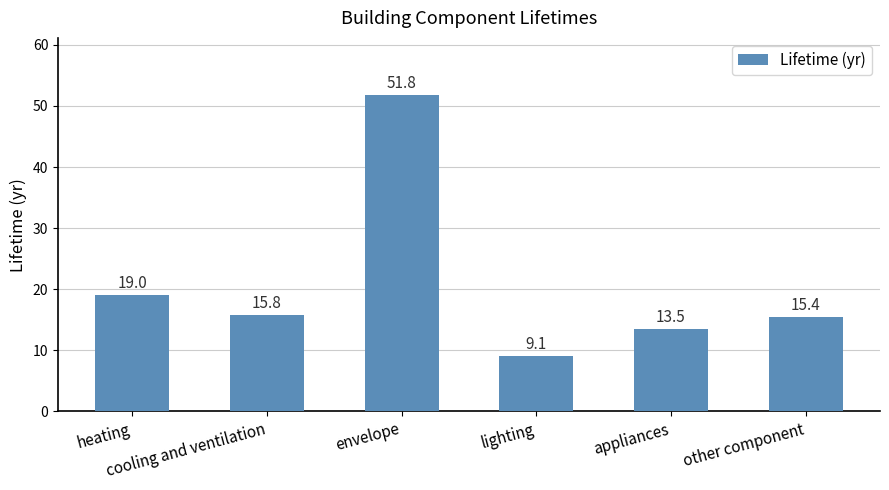

What is the difference between the values at heating and lighting?

9.9